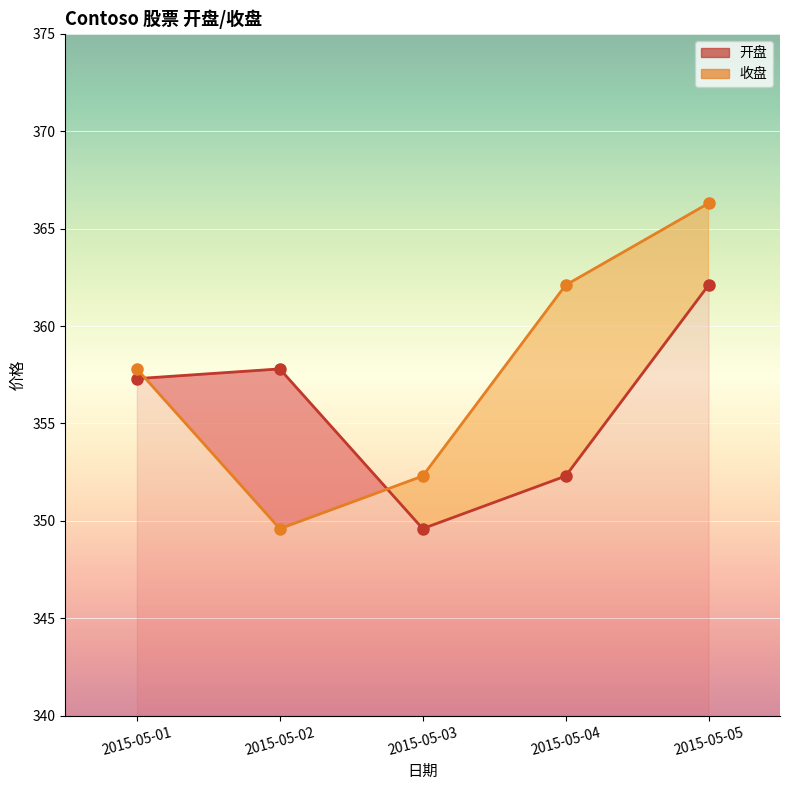

Reading right to left, what are all the values shown in this chart?

开盘_line: 362.1	352.3	349.6	357.8	357.3
收盘_line: 366.3	362.1	352.3	349.6	357.8